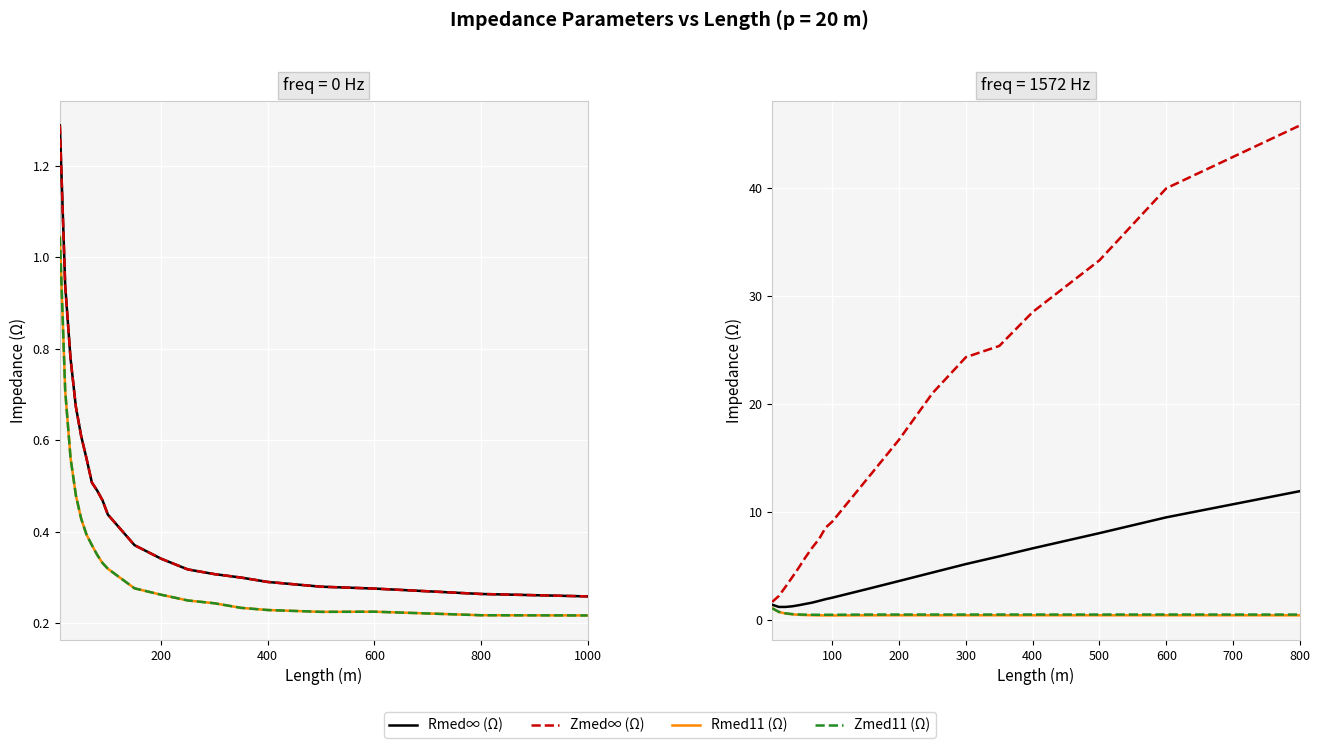

True or false: Zmed11 (Ω) and Zmed∞ (Ω) intersect in this chart.

False